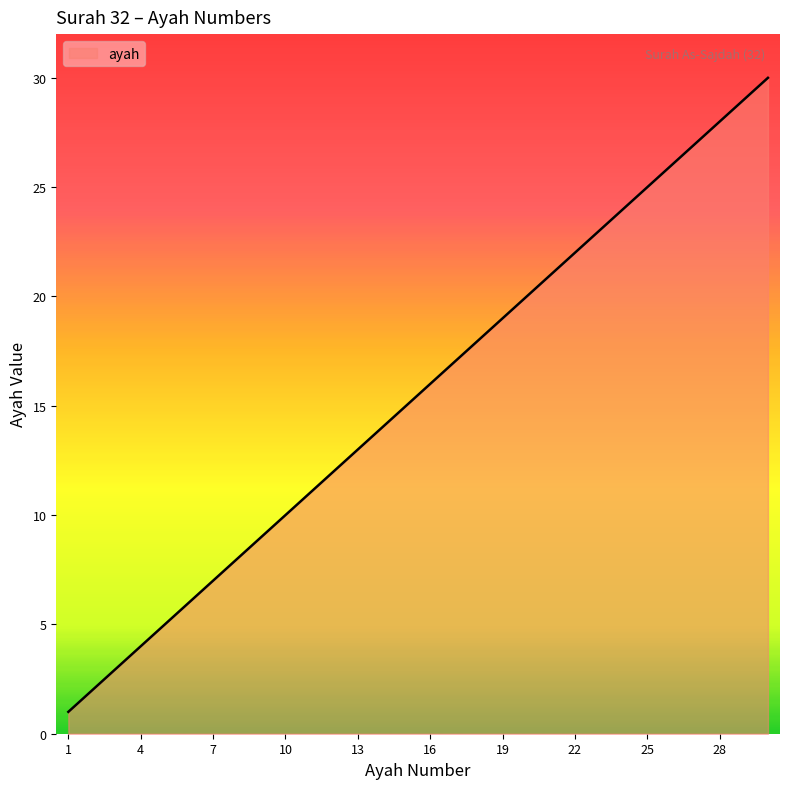

What is the maximum value shown in the chart?

30